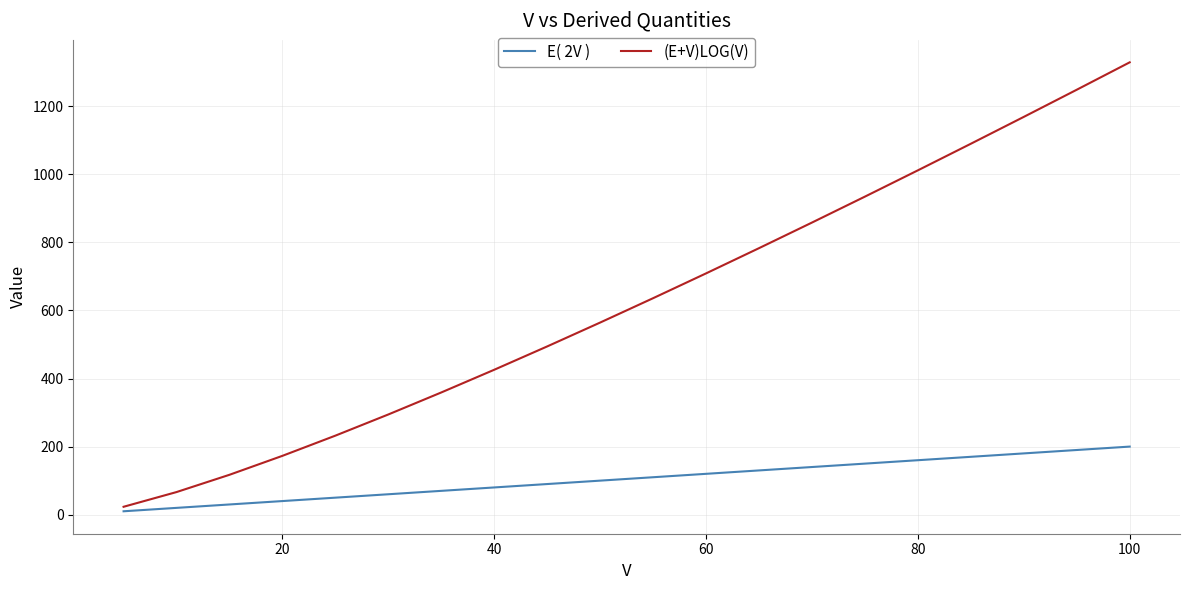

Reading right to left, extract all data points from this chart.

E( 2V ): 200.0	190.0	180.0	170.0	160.0	150.0	140.0	130.0	120.0	110.0	100.0	90.0	80.0	70.0	60.0	50.0	40.0	30.0	20.0	10.0
(E+V)LOG(V): 1328.8	1248.3	1168.5	1089.6	1011.5	934.3	858.1	782.9	708.8	636.0	564.4	494.3	425.8	359.1	294.4	232.2	172.9	117.2	66.4	23.2